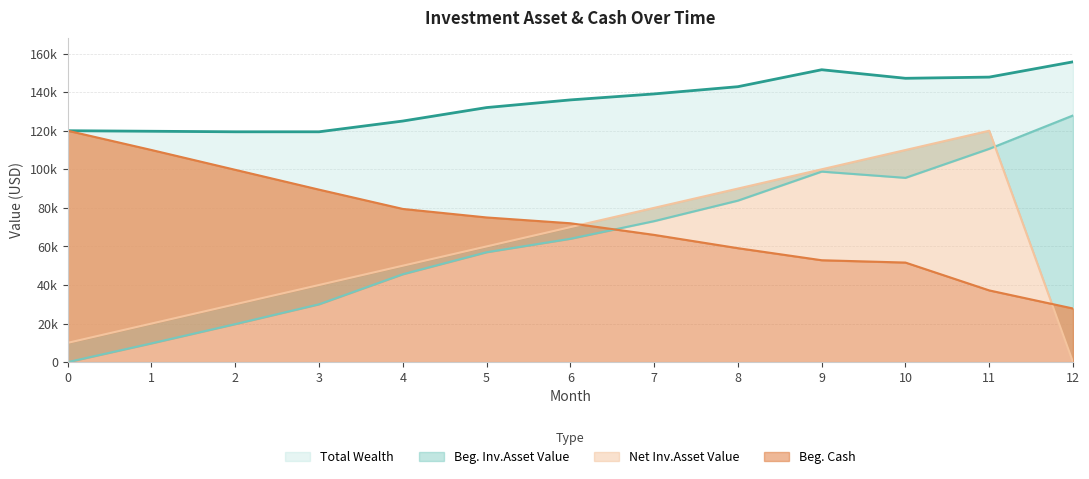

What is the difference between the second highest and minimum values in the Beg. Inv.Asset Value series?

110614.8